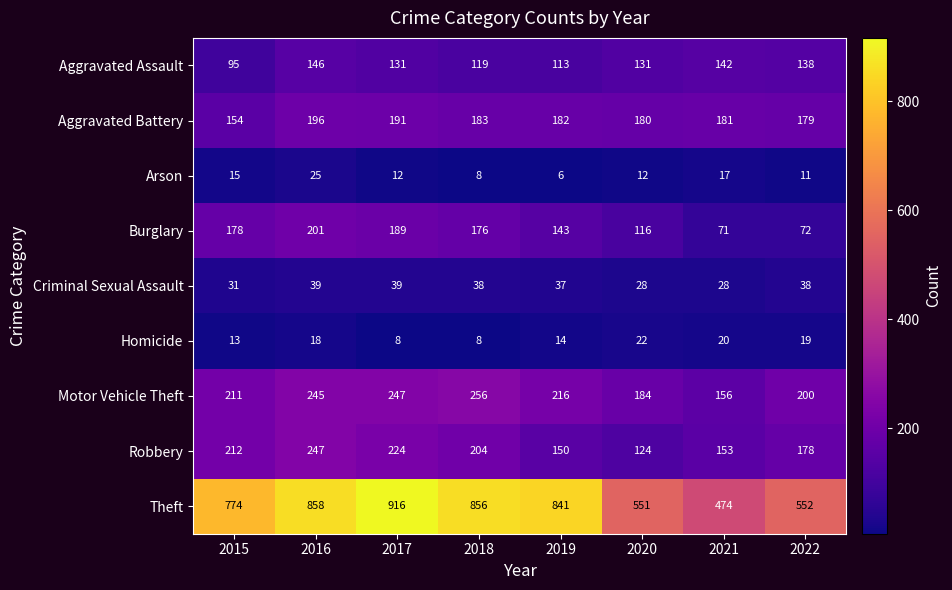

True or false: Arson has a value of 45 at 2016.

False